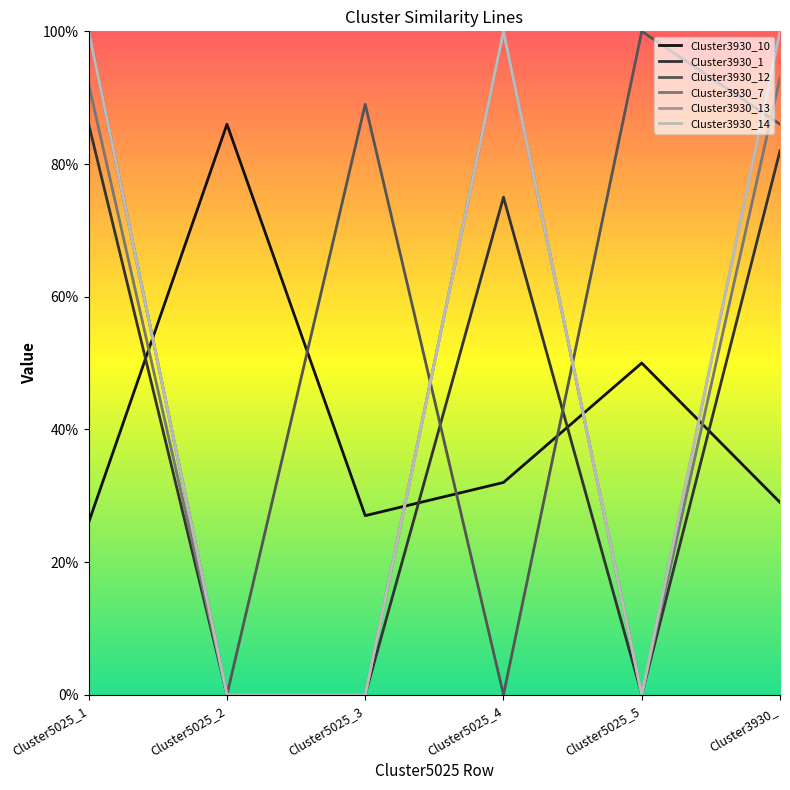

In Cluster3930_13, how many points are higher than both neighbors (excluding endpoints)?

1